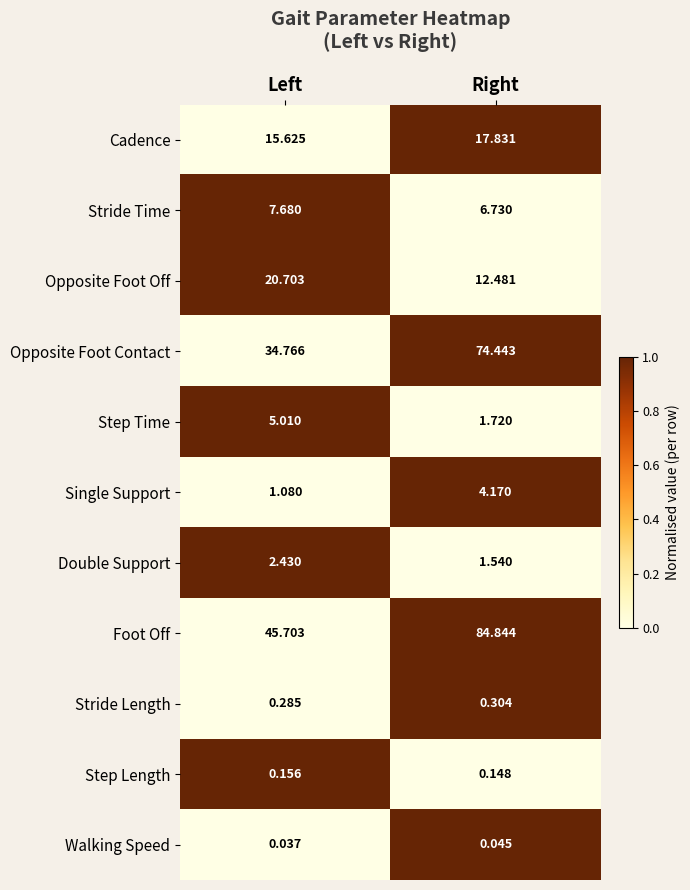

List the series in order of their peak value, highest first.

Foot Off, Opposite Foot Contact, Opposite Foot Off, Cadence, Stride Time, Step Time, Single Support, Double Support, Stride Length, Step Length, Walking Speed